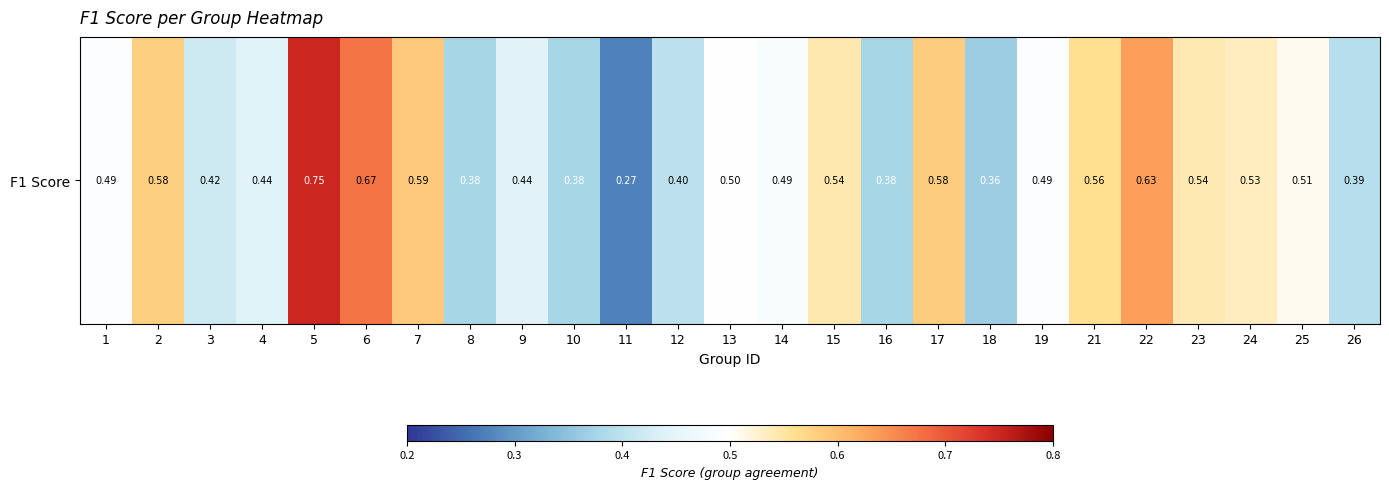

Reading right to left, what are all the values shown in this chart?

0.4	0.5	0.5	0.5	0.6	0.6	0.5	0.4	0.6	0.4	0.5	0.5	0.5	0.4	0.3	0.4	0.4	0.4	0.6	0.7	0.7	0.4	0.4	0.6	0.5